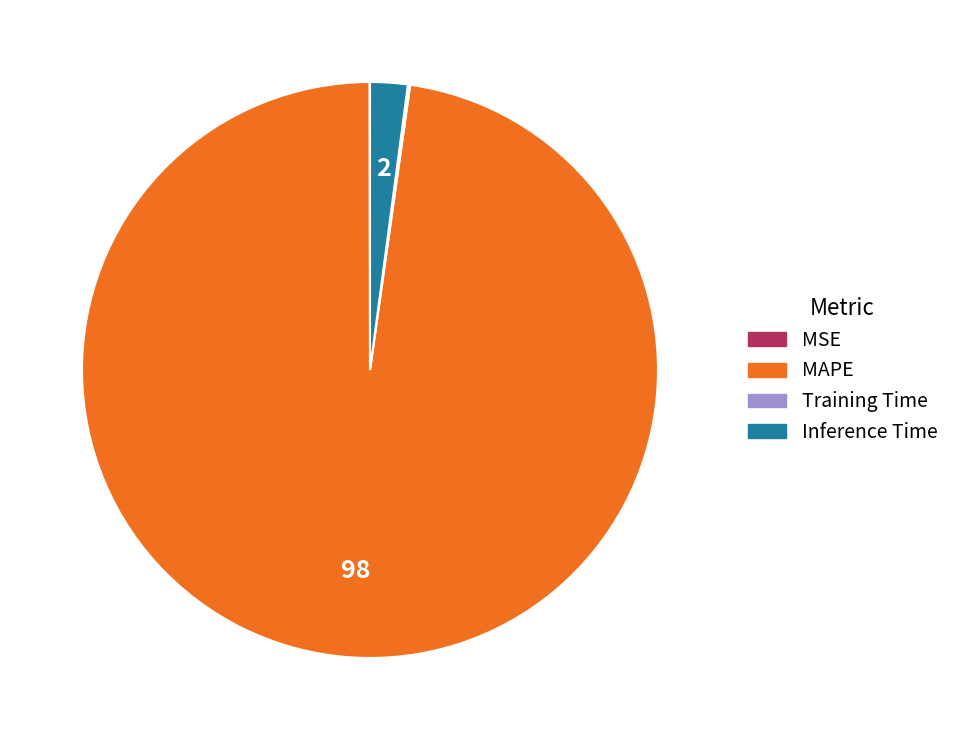

Which slice is the largest?

MAPE